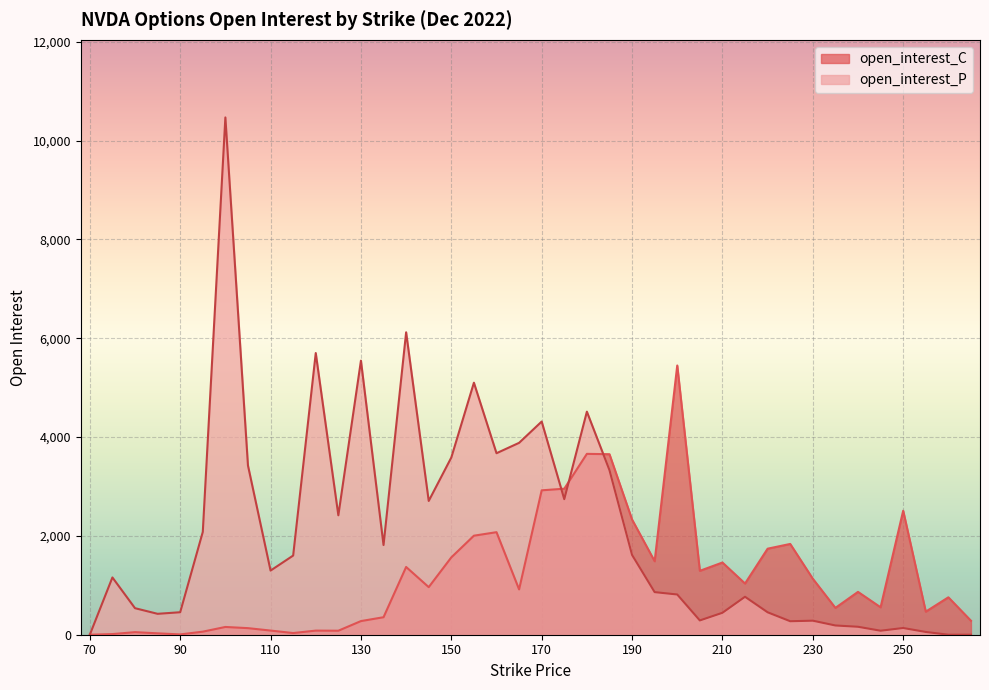

Where is the first local minimum for open_interest_C?

90